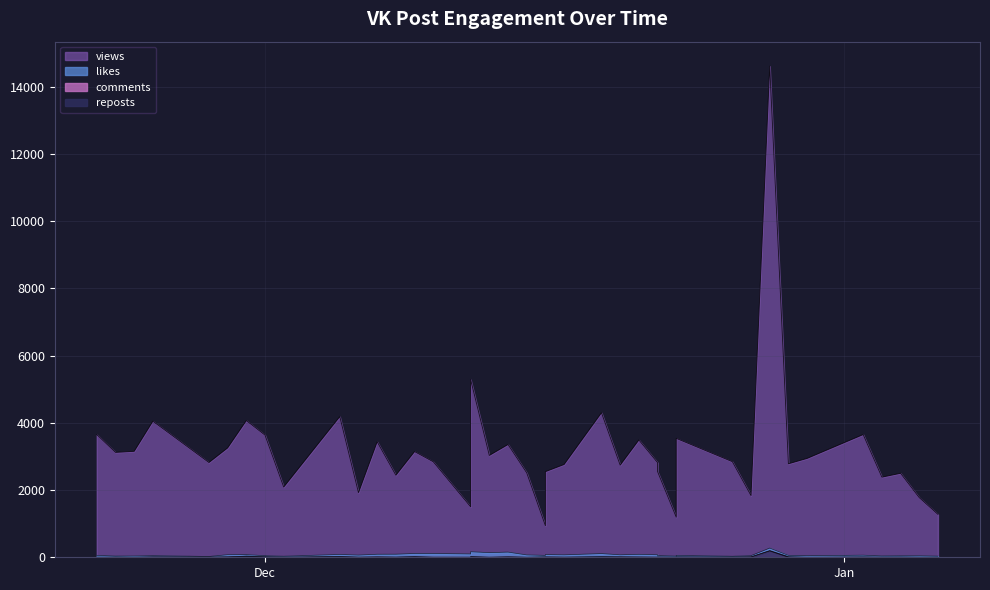

True or false: views and comments cross at least once.

False